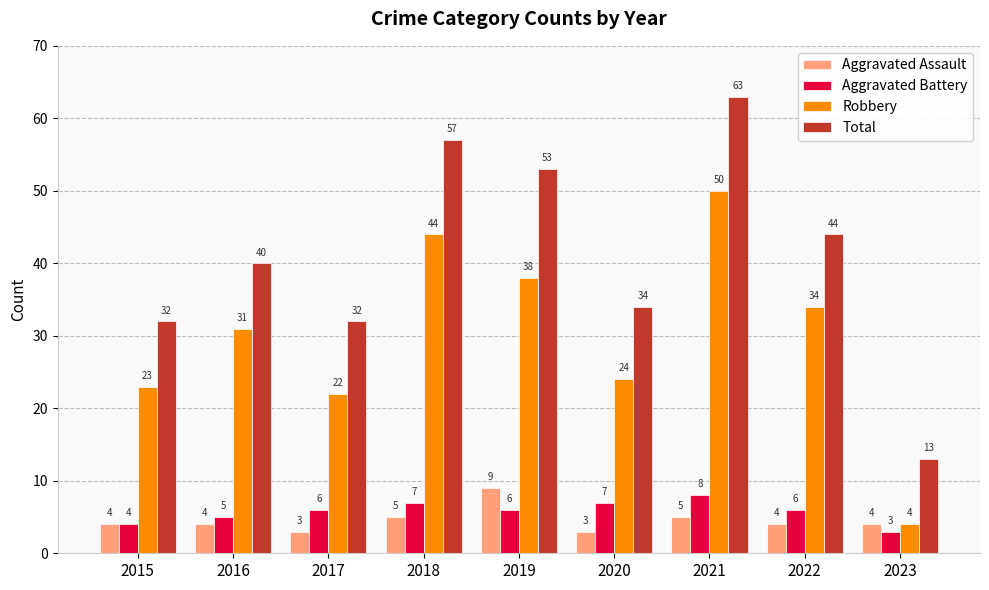

How many values in the Total series are below 40?

4